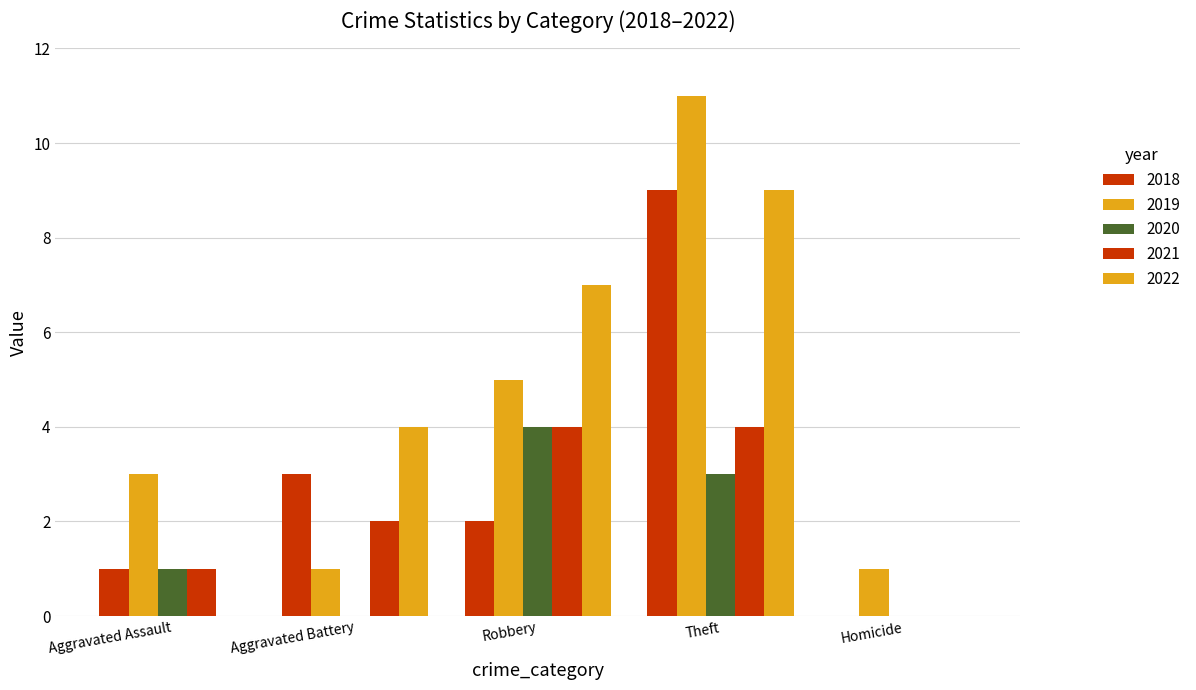

How many data points does each series have?

5